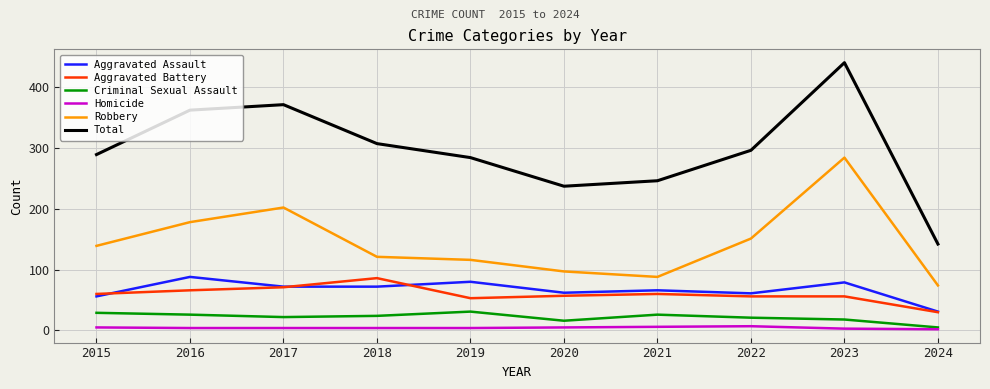

Is it true that Robbery equals 88 at 2021?

True